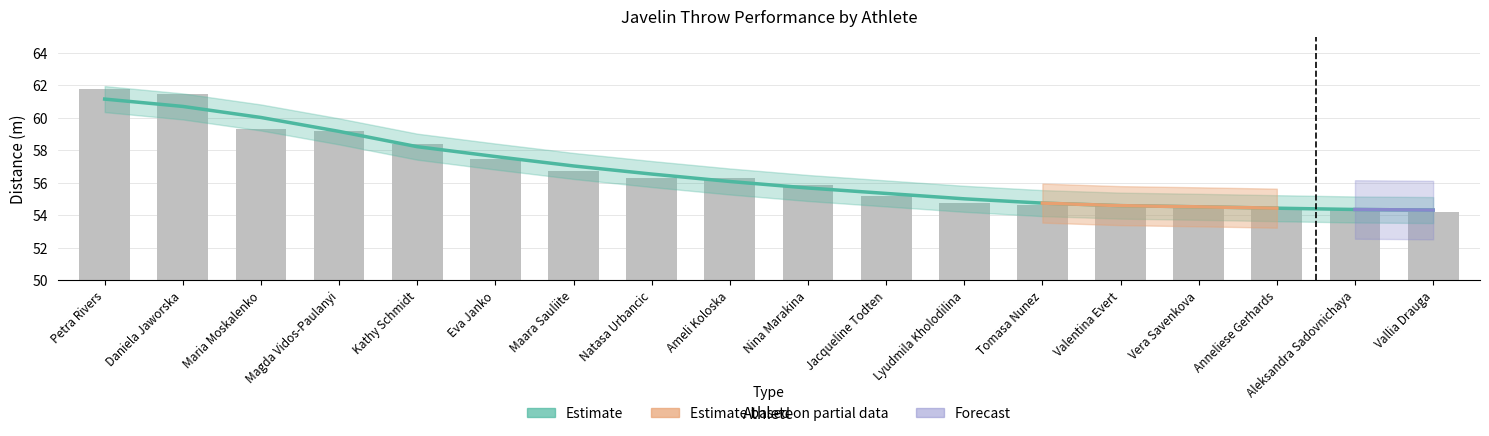

Which series has the largest total across all categories?

Estimate